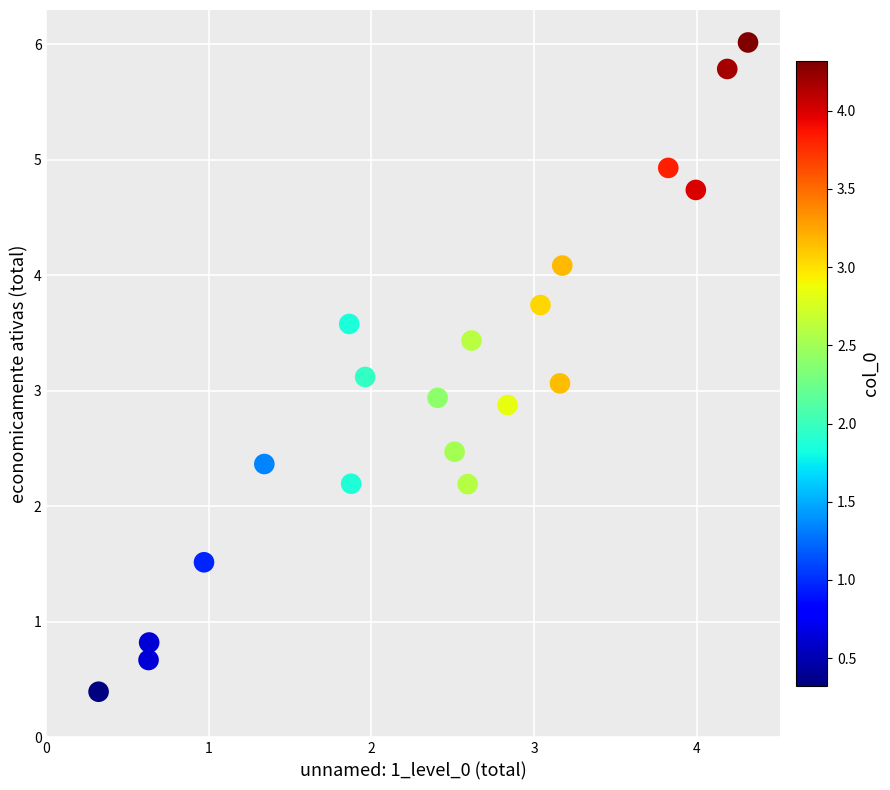

What is the range of Y values (max minus min)?

5.6